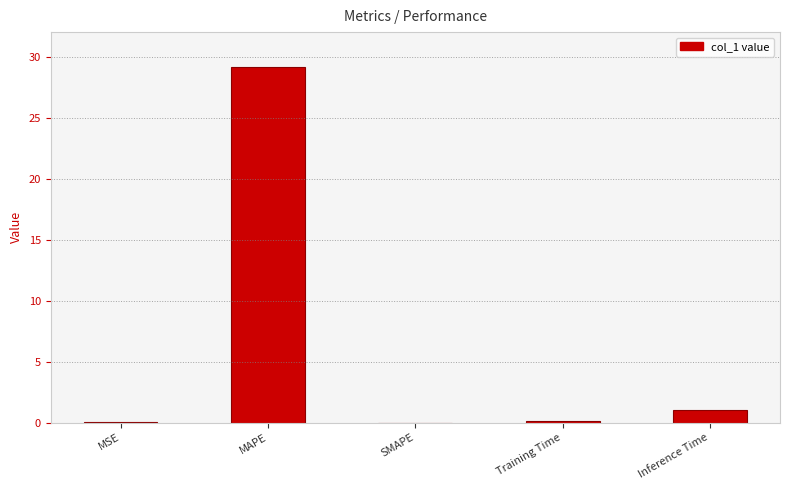

What is the sum of all values?

30.3